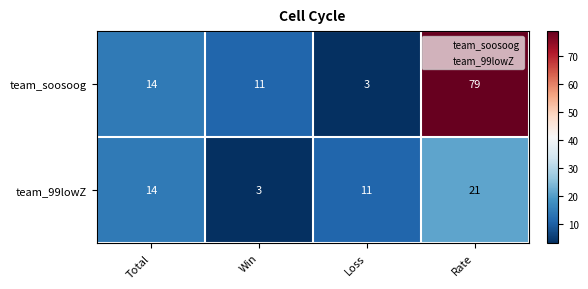

Which series has the widest spread of values?

team_soosoog